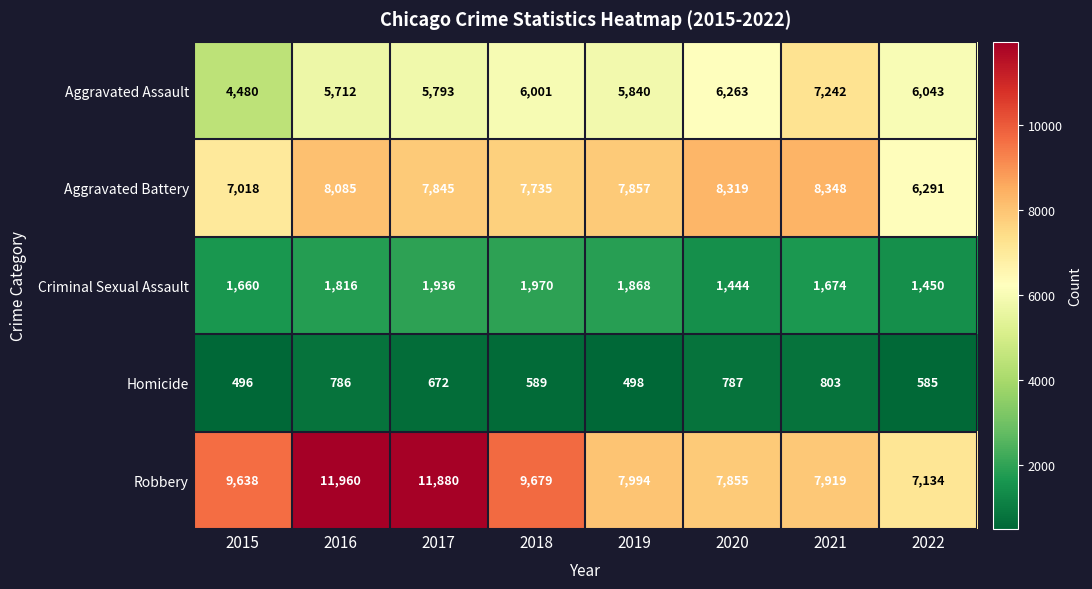

The Aggravated Battery series shows 6291 at 2022. True or false?

True